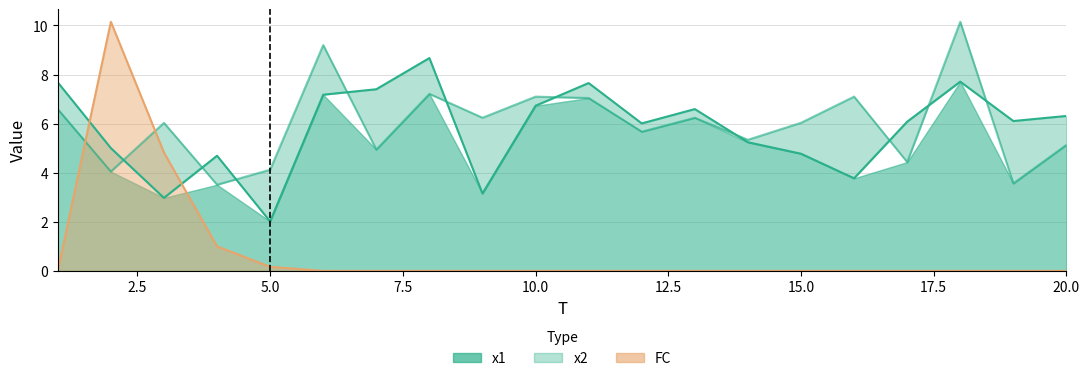

Is the value of FC at 6 greater than the value of x1 at 14?

No